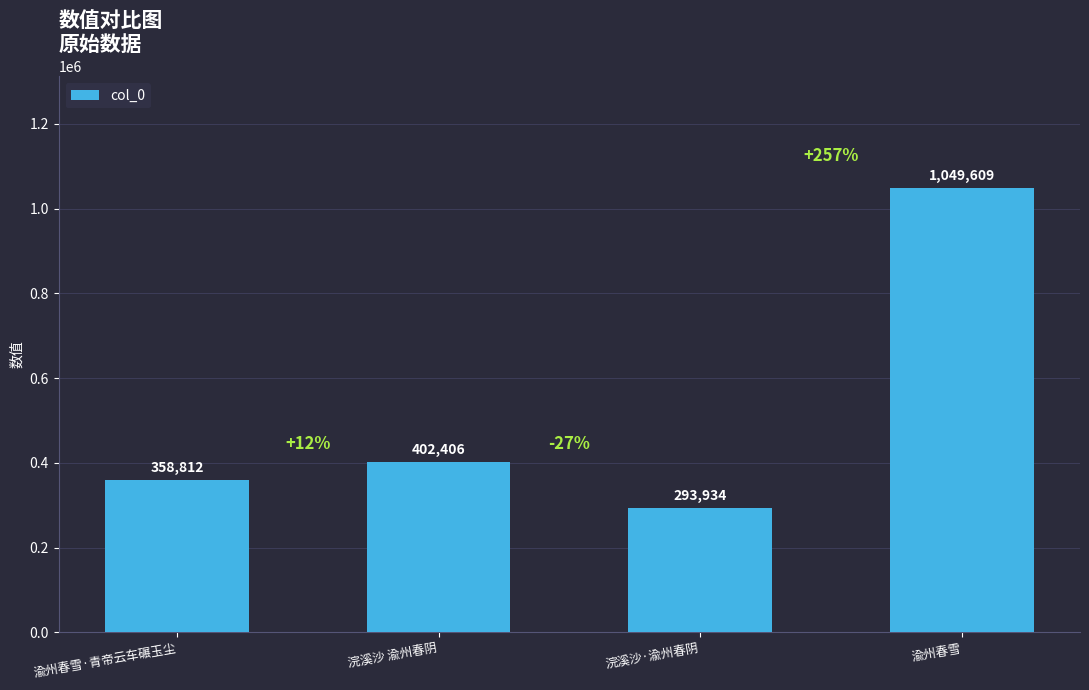

What is the difference between the values at 浣溪沙·渝州春阴 and 渝州春雪·青帝云车碾玉尘?

64878